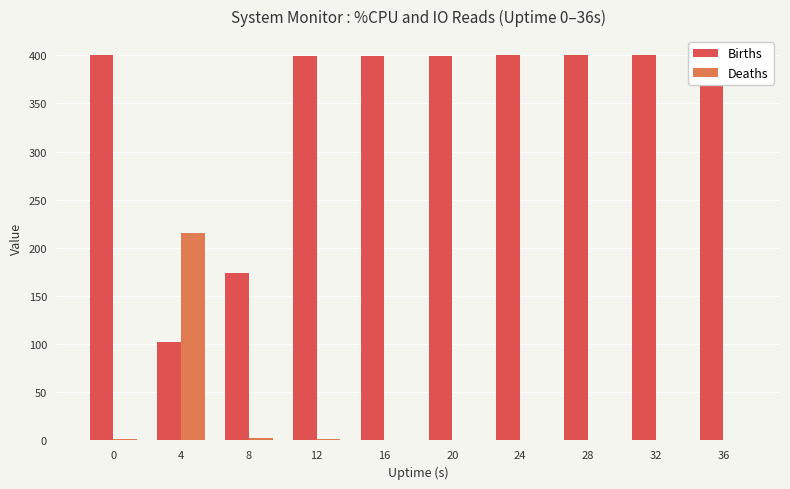

What is the highest value of the Births series?

400.0